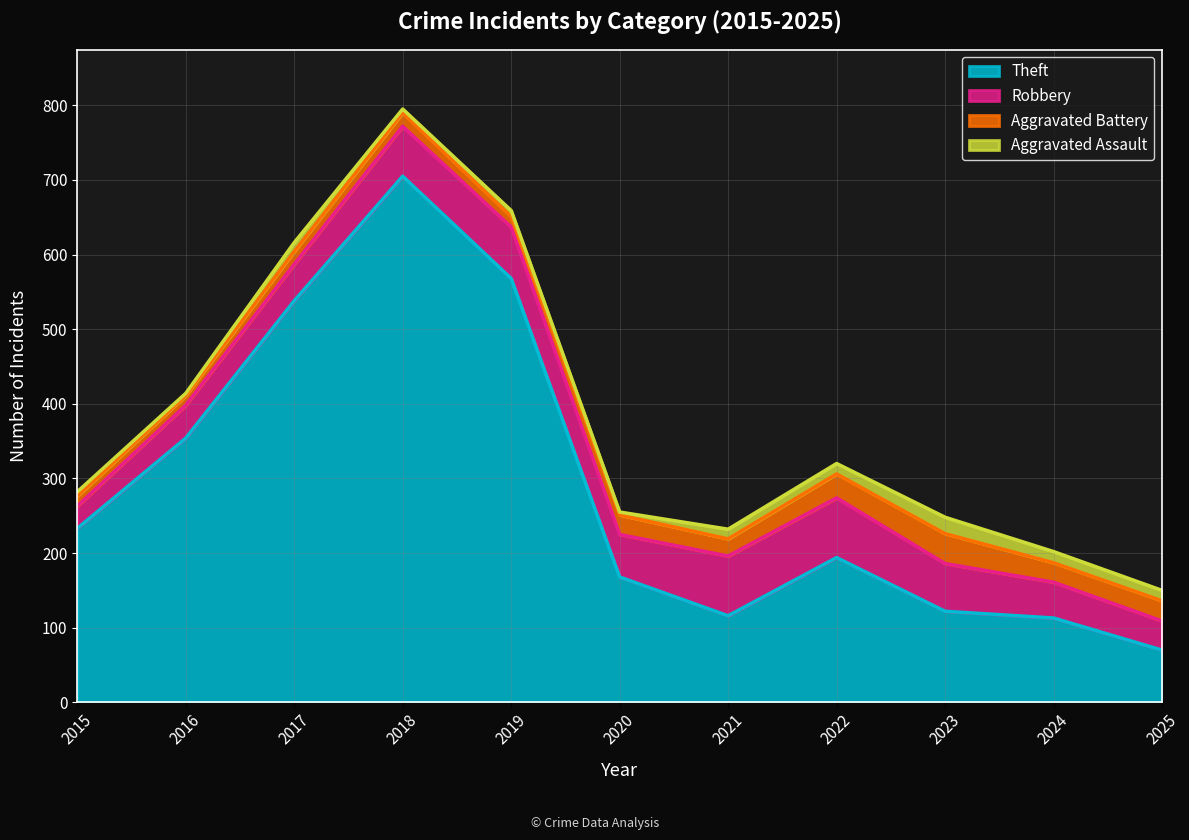

What is the greatest value displayed?

705